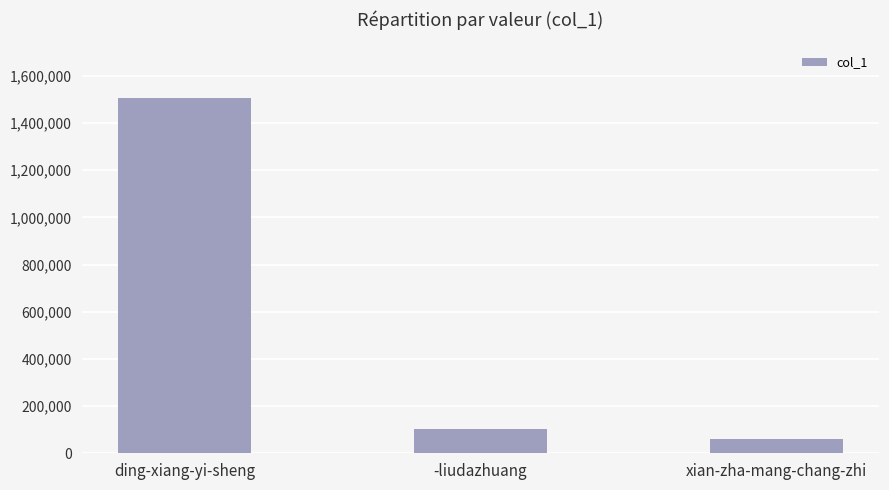

Between ding-xiang-yi-sheng and xian-zha-mang-chang-zhi, which is larger?

ding-xiang-yi-sheng